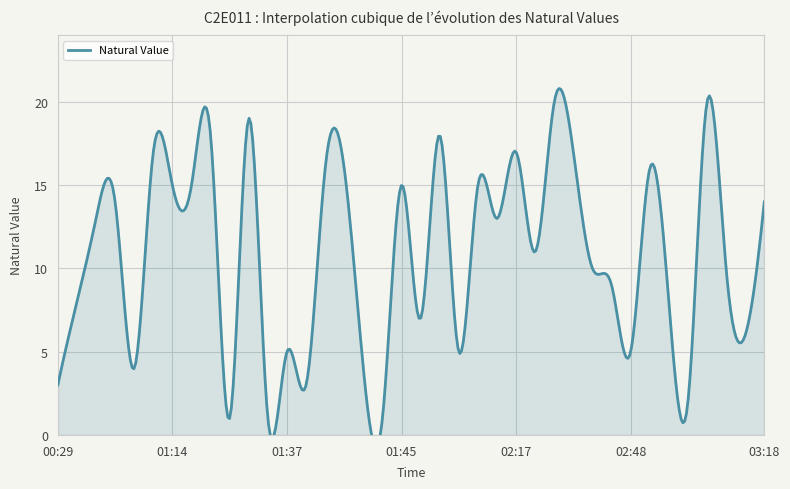

Read the value at 02:46, to the nearest 10.

10